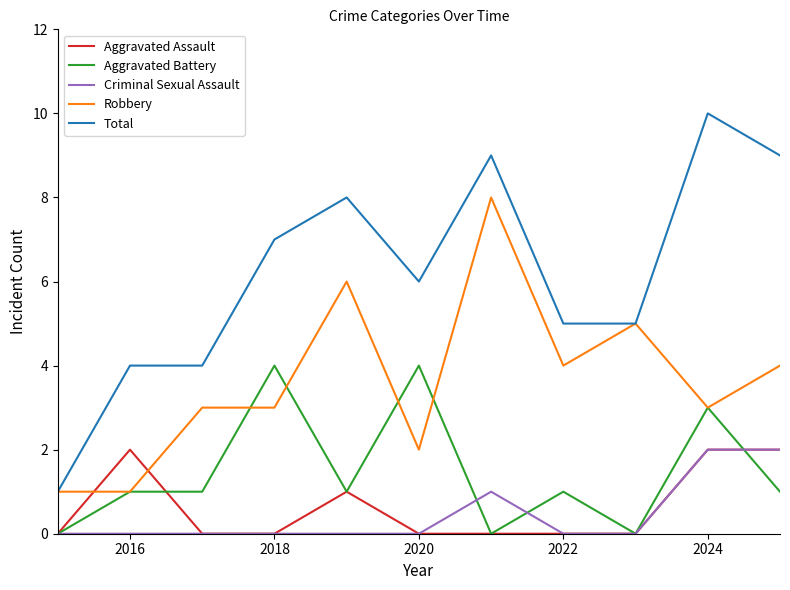

What is the greatest value displayed?

10